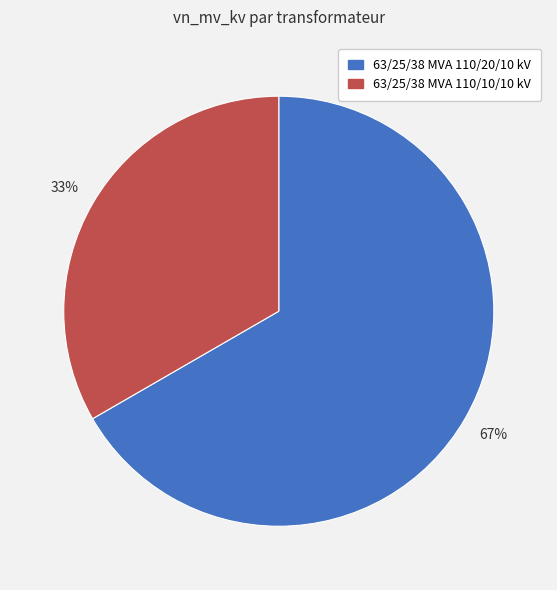

To the nearest percent, what portion does 63/25/38 MVA 110/20/10 kV represent?

67%